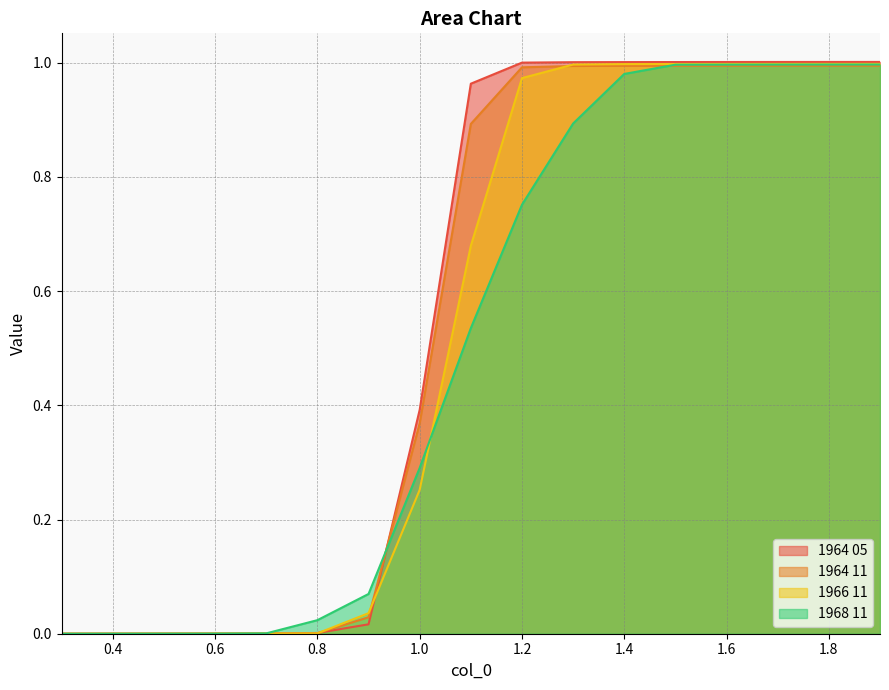

What is the difference between the maximum and minimum values in the 1964 11 series?

1.0